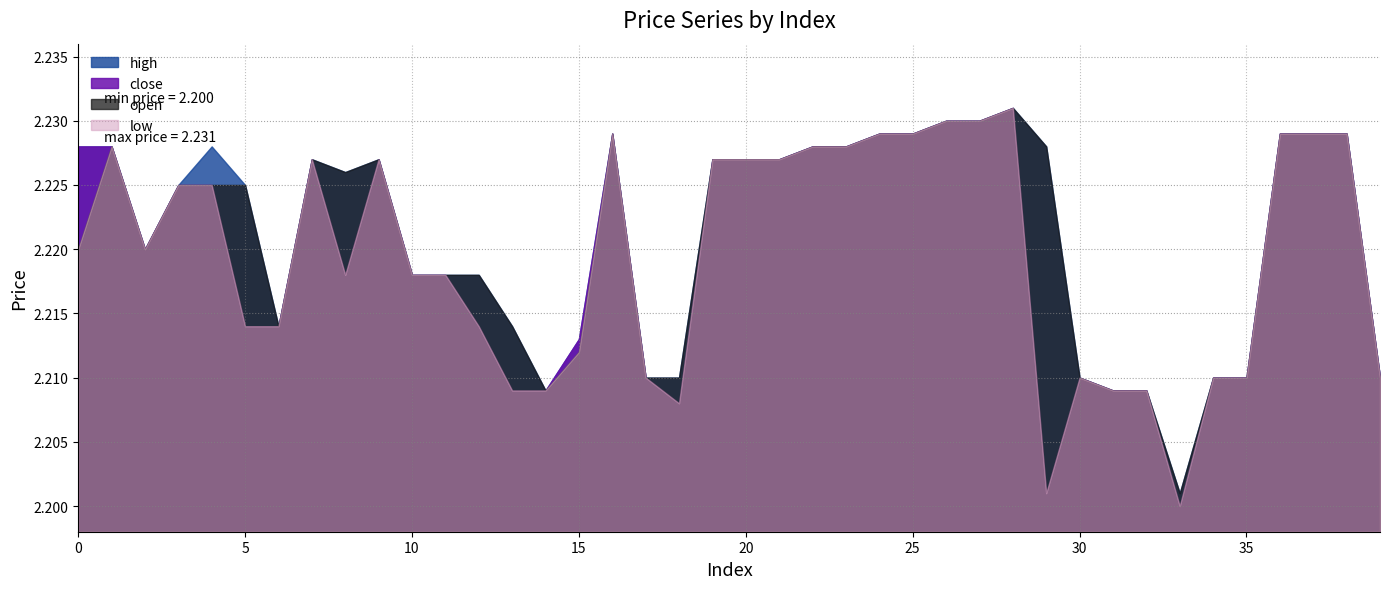

Reading right to left, what are all the values shown in this chart?

high: 2.2	2.2	2.2	2.2	2.2	2.2	2.2	2.2	2.2	2.2	2.2	2.2	2.2	2.2	2.2	2.2	2.2	2.2	2.2	2.2	2.2	2.2	2.2	2.2	2.2	2.2	2.2	2.2	2.2	2.2	2.2	2.2	2.2	2.2	2.2	2.2	2.2	2.2	2.2	2.2
close: 2.2	2.2	2.2	2.2	2.2	2.2	2.2	2.2	2.2	2.2	2.2	2.2	2.2	2.2	2.2	2.2	2.2	2.2	2.2	2.2	2.2	2.2	2.2	2.2	2.2	2.2	2.2	2.2	2.2	2.2	2.2	2.2	2.2	2.2	2.2	2.2	2.2	2.2	2.2	2.2
open: 2.2	2.2	2.2	2.2	2.2	2.2	2.2	2.2	2.2	2.2	2.2	2.2	2.2	2.2	2.2	2.2	2.2	2.2	2.2	2.2	2.2	2.2	2.2	2.2	2.2	2.2	2.2	2.2	2.2	2.2	2.2	2.2	2.2	2.2	2.2	2.2	2.2	2.2	2.2	2.2
low: 2.2	2.2	2.2	2.2	2.2	2.2	2.2	2.2	2.2	2.2	2.2	2.2	2.2	2.2	2.2	2.2	2.2	2.2	2.2	2.2	2.2	2.2	2.2	2.2	2.2	2.2	2.2	2.2	2.2	2.2	2.2	2.2	2.2	2.2	2.2	2.2	2.2	2.2	2.2	2.2